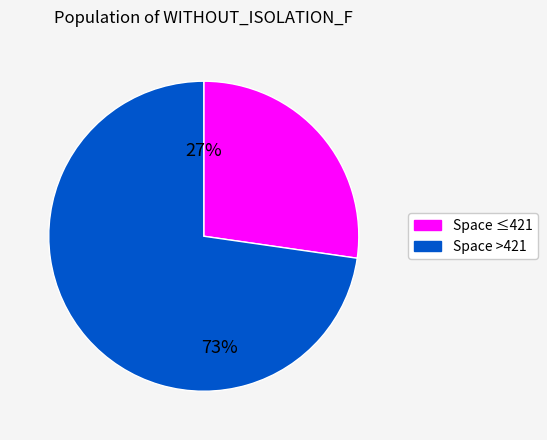

Is there a majority slice in this chart?

Yes